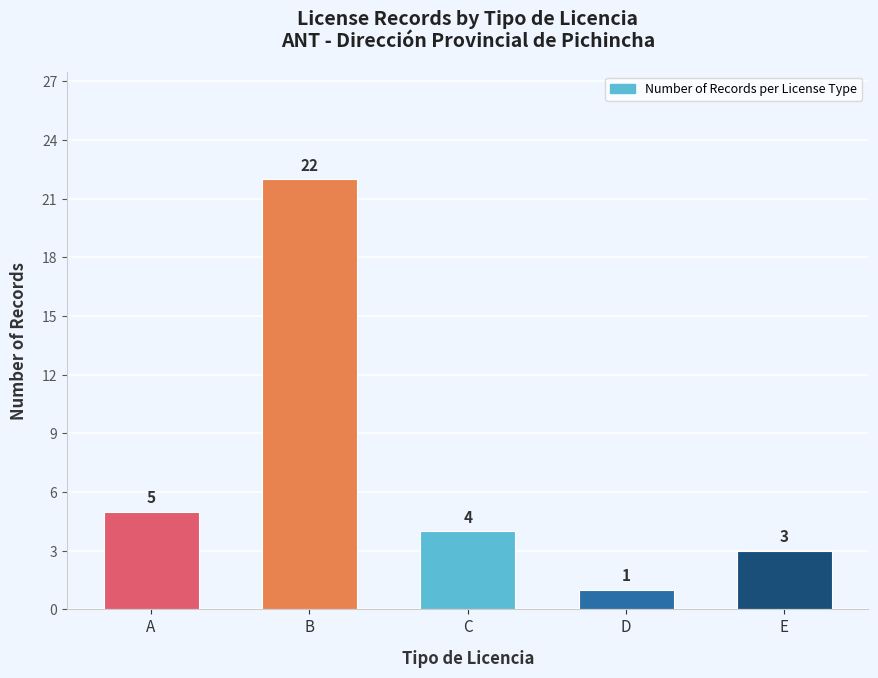

What is the average value?

7